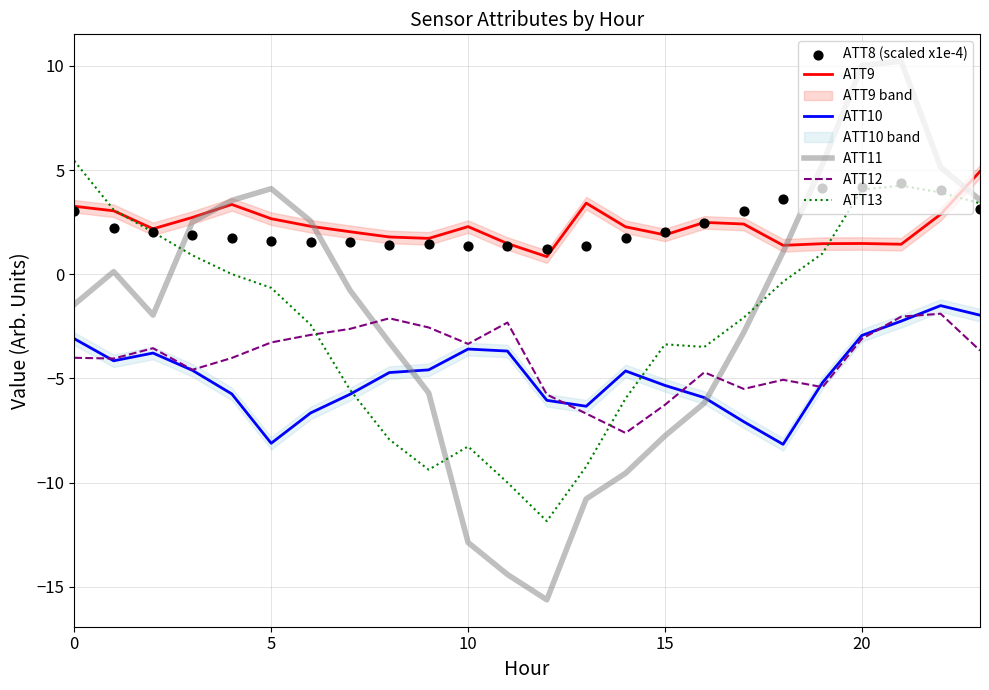

Is the value of ATT12 at 11 greater than the value of ATT10 at 17?

Yes